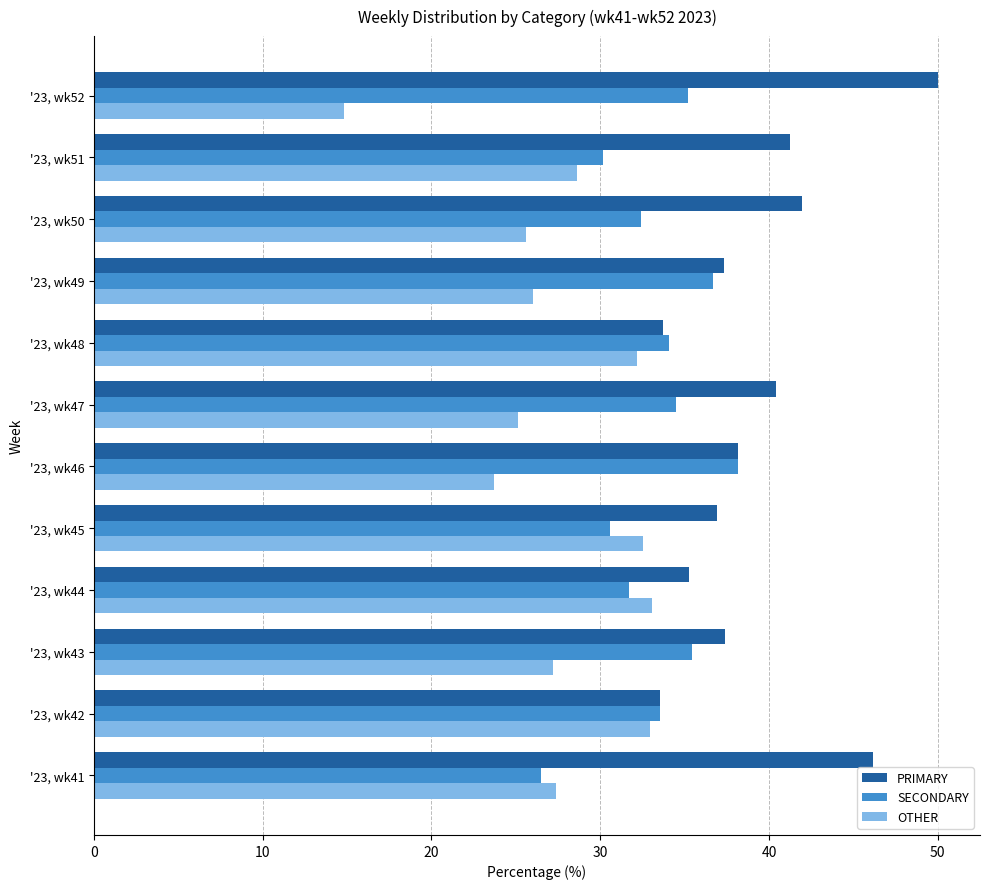

Which series has the largest total across all categories?

PRIMARY